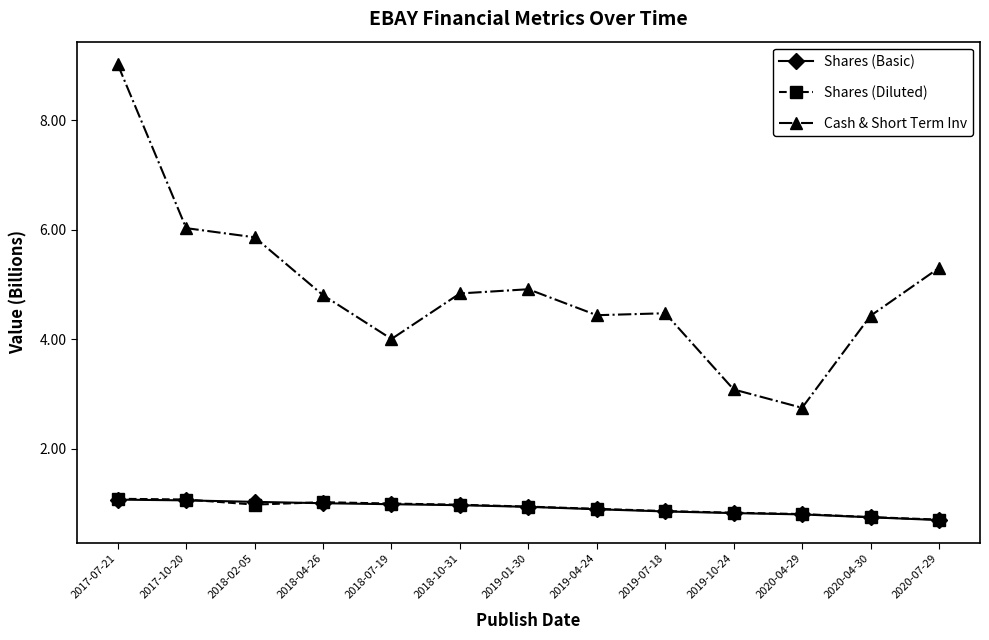

How many data points does each series have?

13